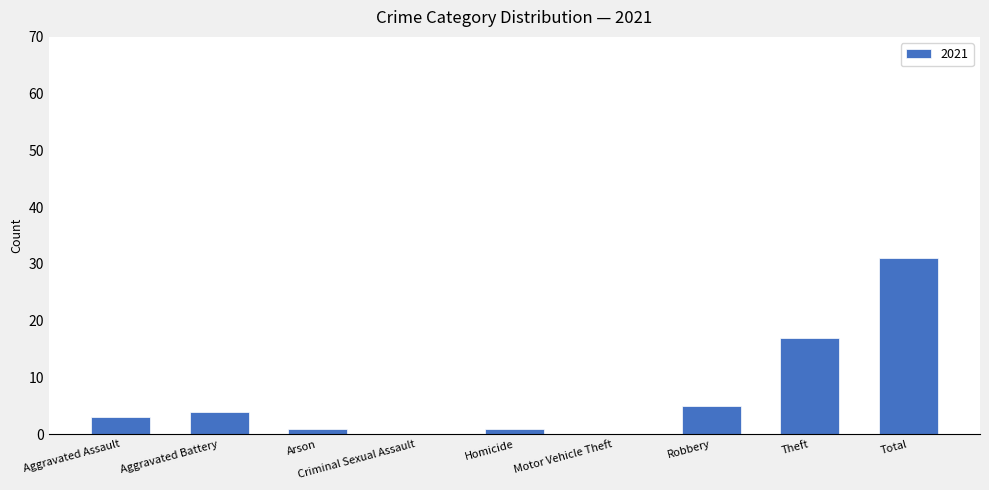

What is the ratio of the value at Total to the value at Aggravated Assault?

10.3